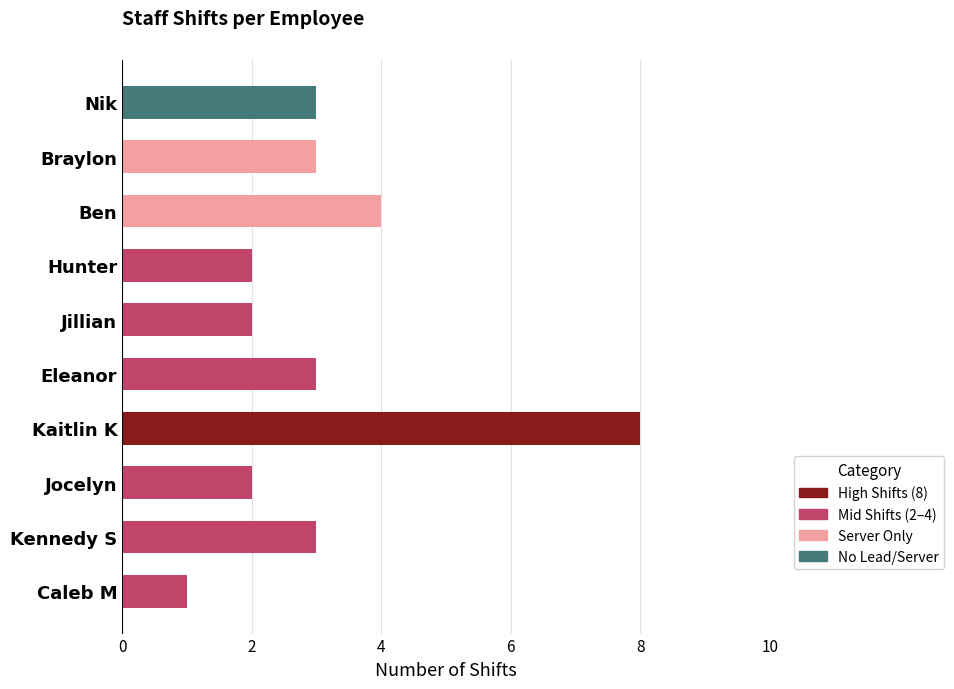

What is the change in value from Caleb M to Kennedy S?

+2